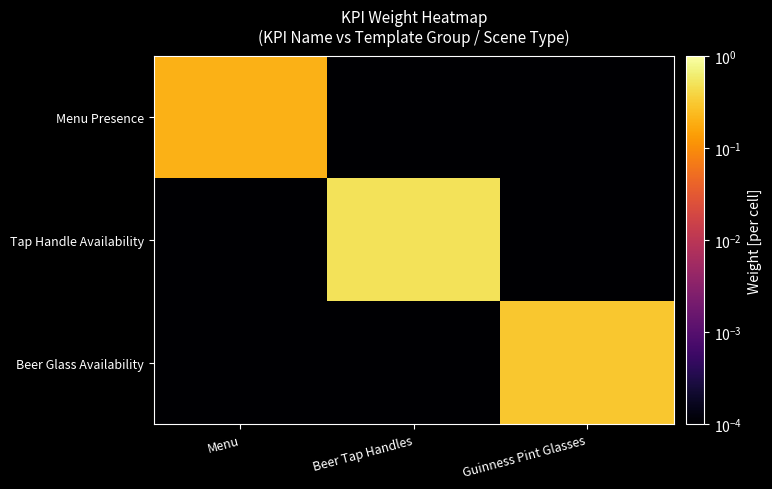

Reading left to right, list all the values displayed in this chart.

Menu Presence: Menu=0.2	Beer Tap Handles=0.0	Guinness Pint Glasses=0.0
Tap Handle Availability: Menu=0.0	Beer Tap Handles=0.5	Guinness Pint Glasses=0.0
Beer Glass Availability: Menu=0.0	Beer Tap Handles=0.0	Guinness Pint Glasses=0.3